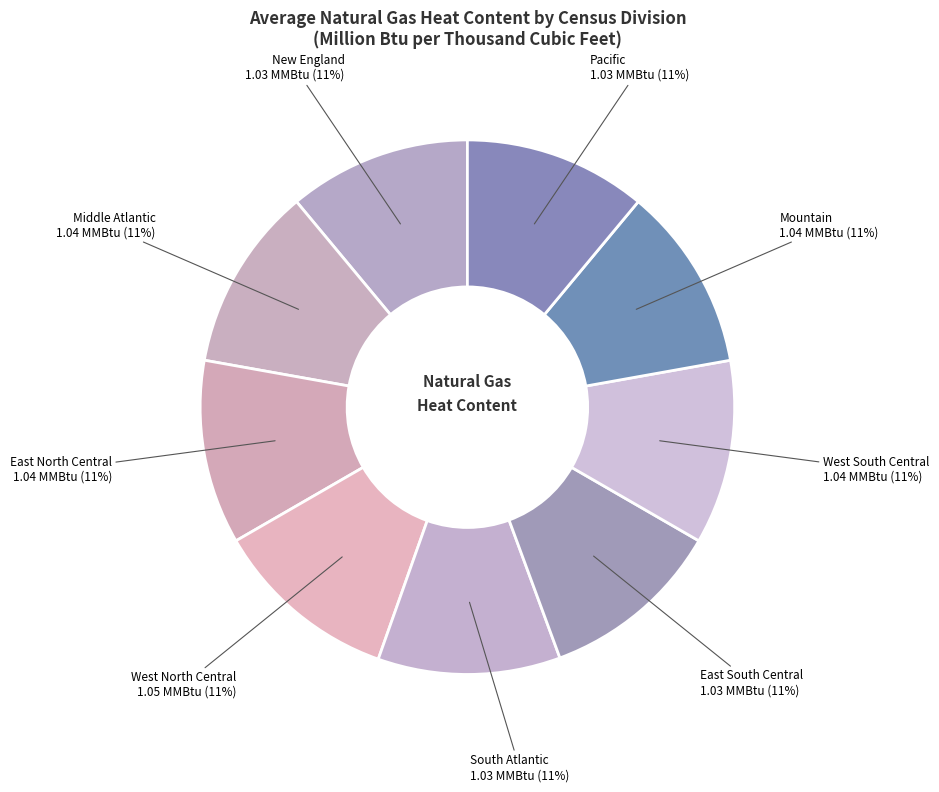

Is it true that East South Central is 11% of the pie?

True